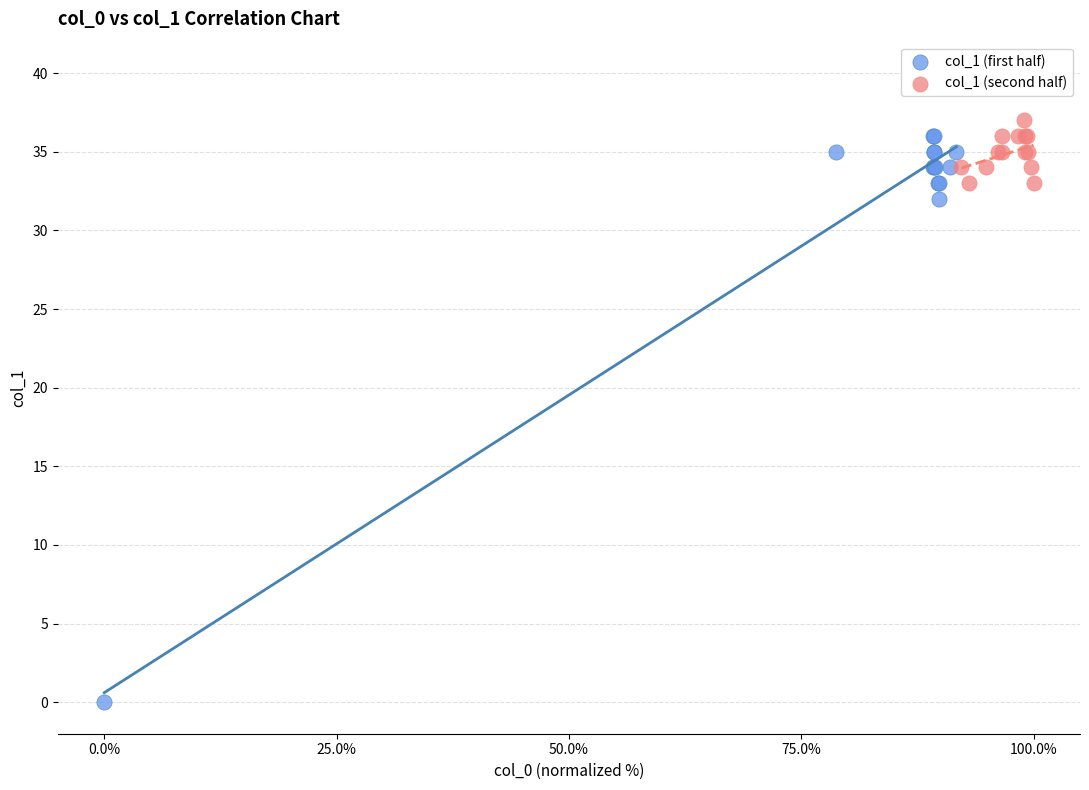

Which series contains the lowest Y value?

col_1 (first half)